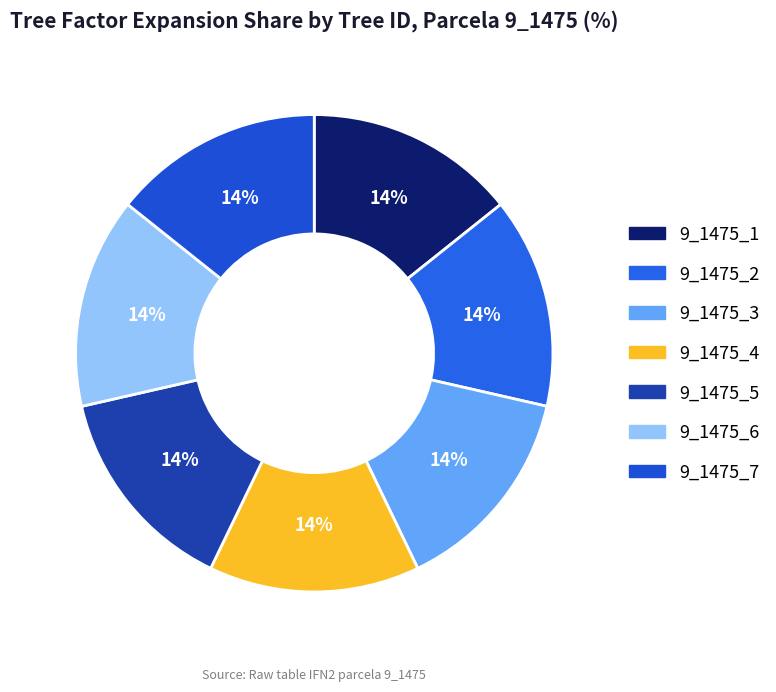

How much of the chart is everything except 9_1475_4?

85.7%